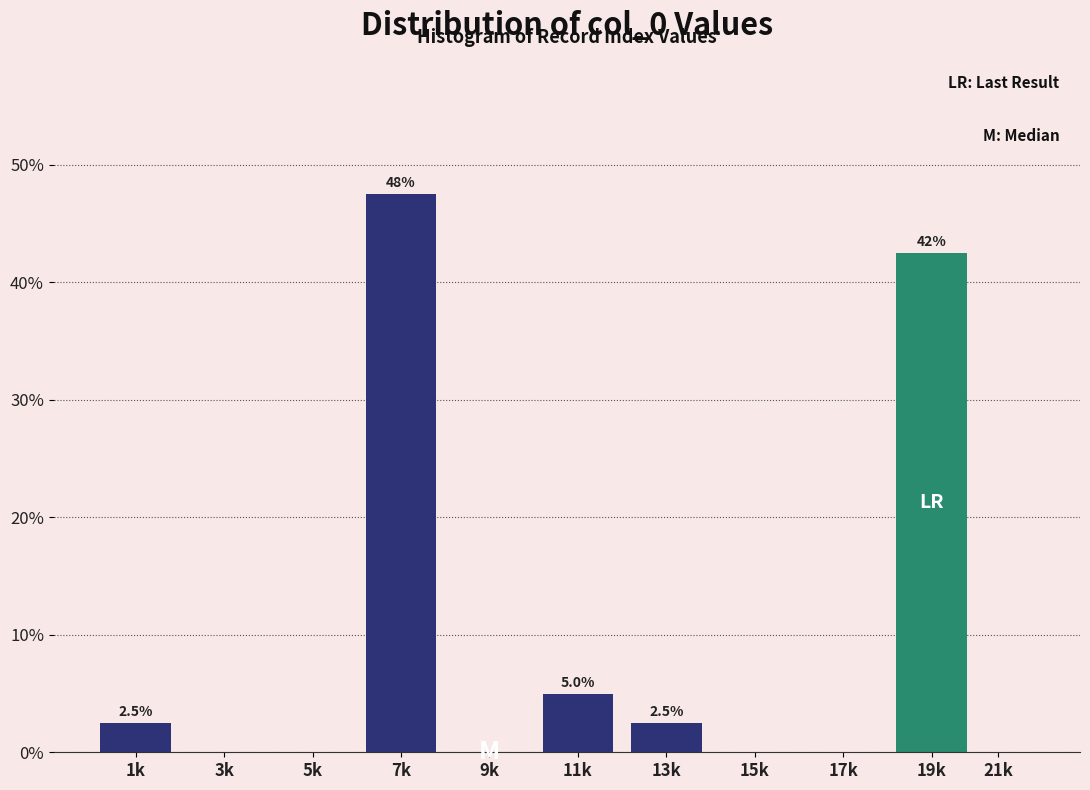

Reading left to right, what are all the values shown in this chart?

1k=2.5	3k=0.0	5k=0.0	7k=47.5	9k=0.0	11k=5.0	13k=2.5	15k=0.0	17k=0.0	19k=42.5	21k=0.0